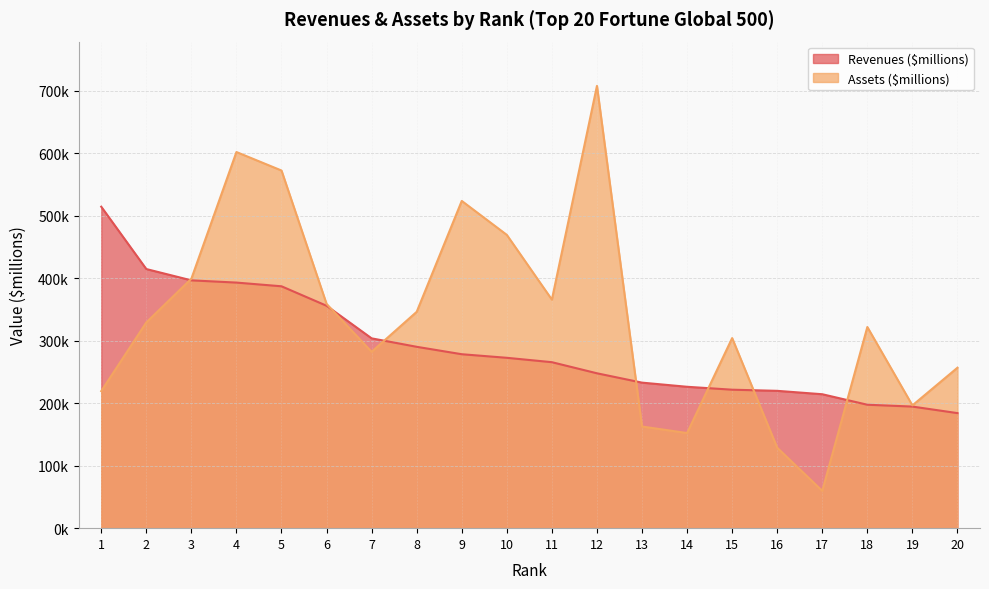

Which series has the largest range (max minus min)?

Assets ($millions)